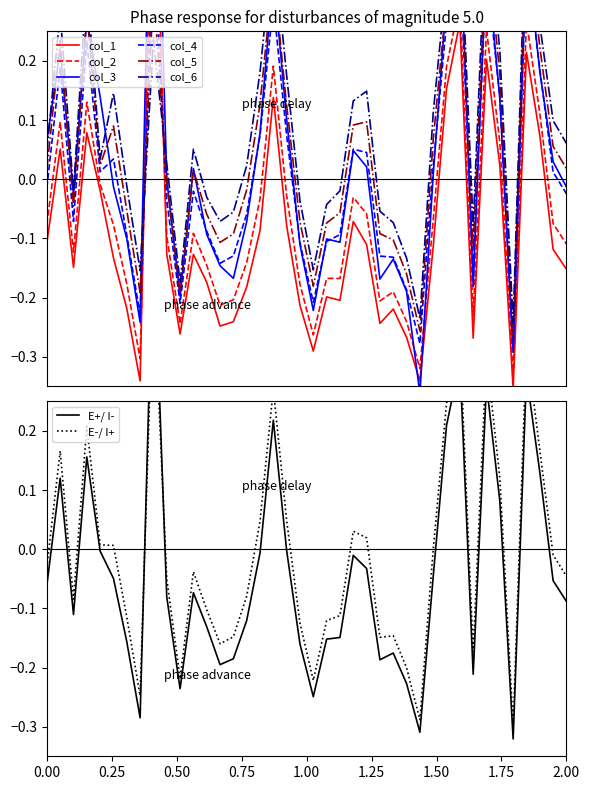

Count the number of categories in the chart.

40